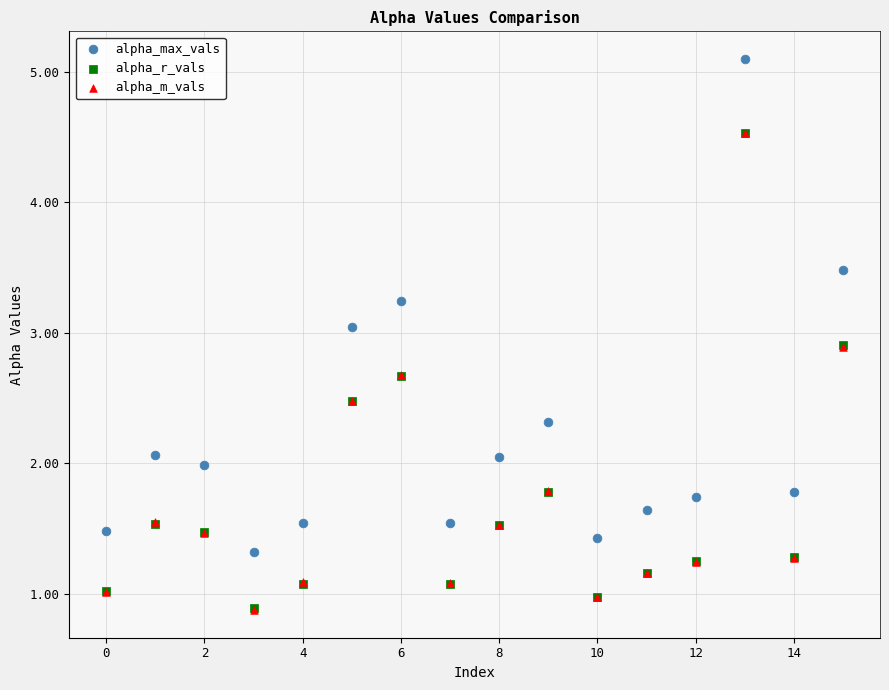

Which series has the widest spread of Y values?

alpha_max_vals